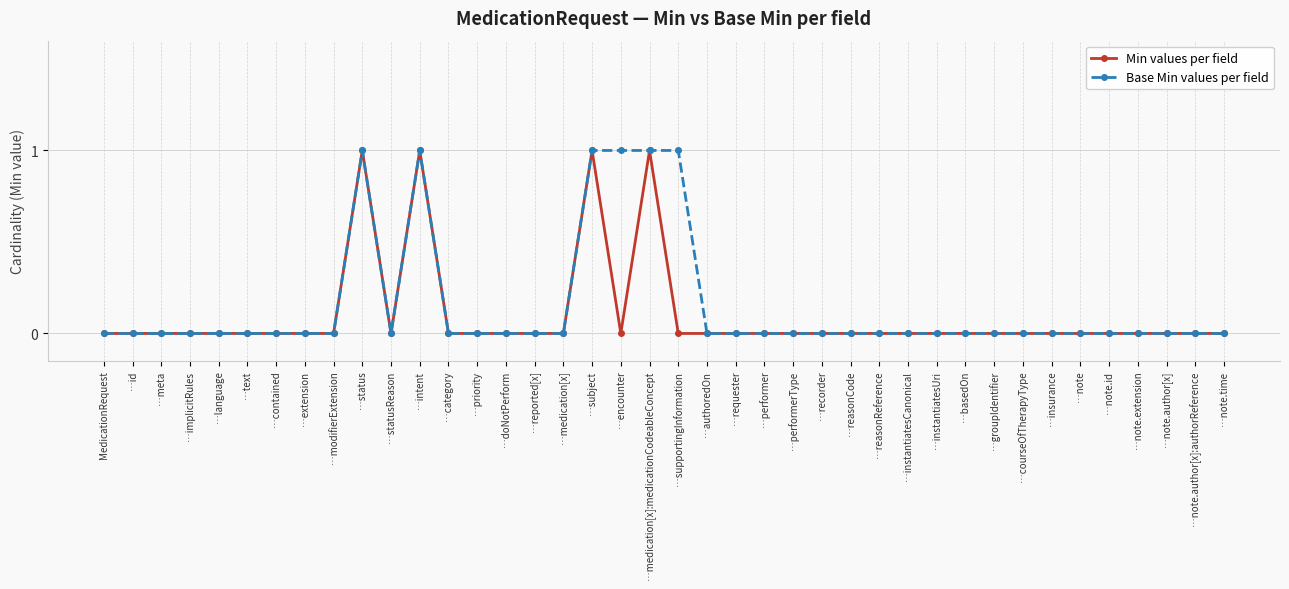

Does the chart have visible grid lines?

Yes